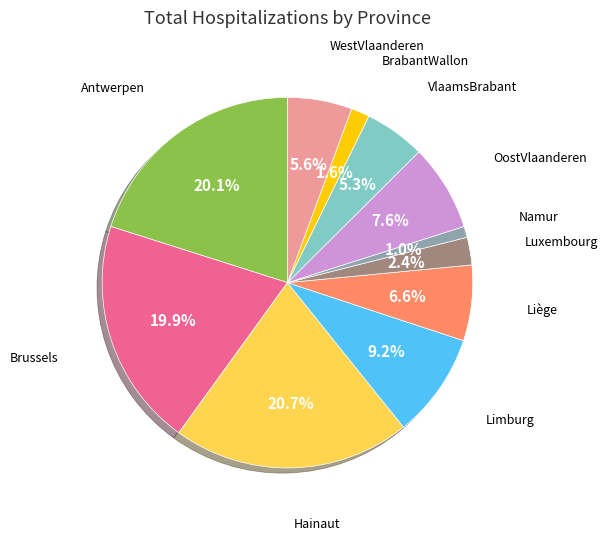

How many segments does this pie chart have?

11